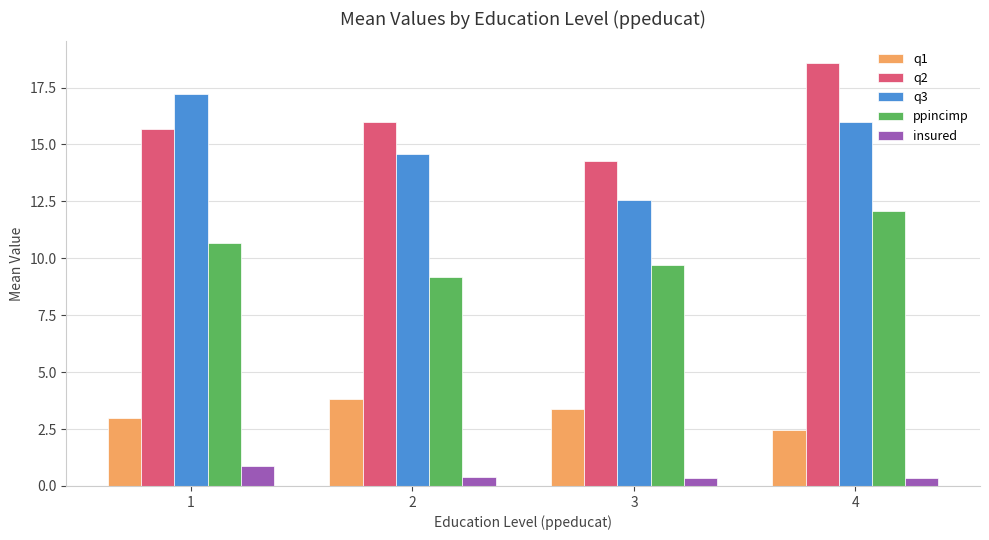

Is it true that q2 equals 6.0 at 4?

False